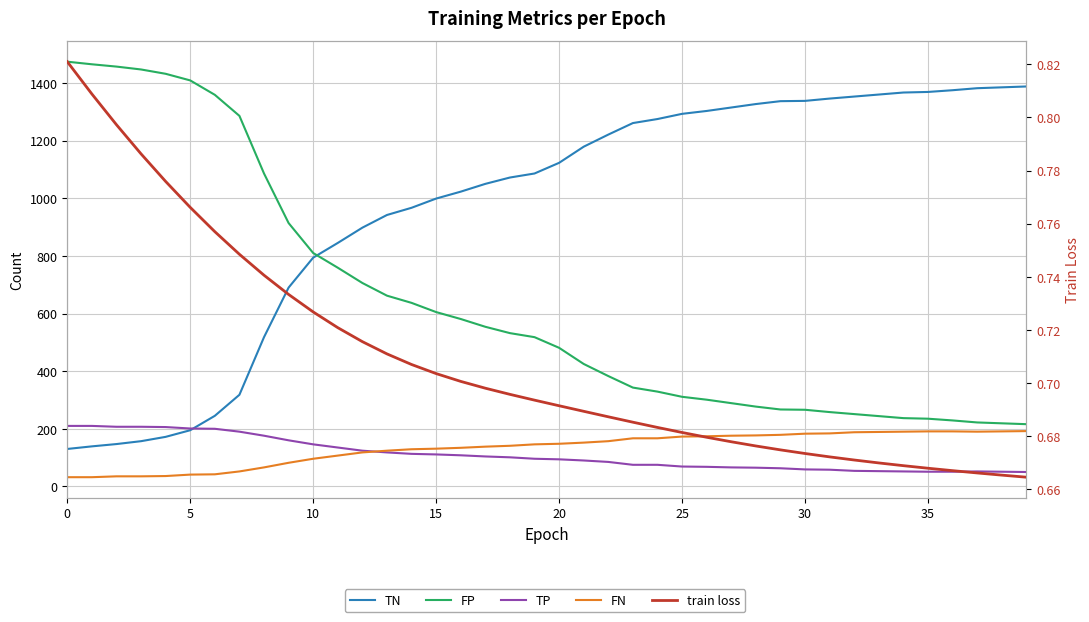

What is the sum of the TP values at 20 and 0?

304.0